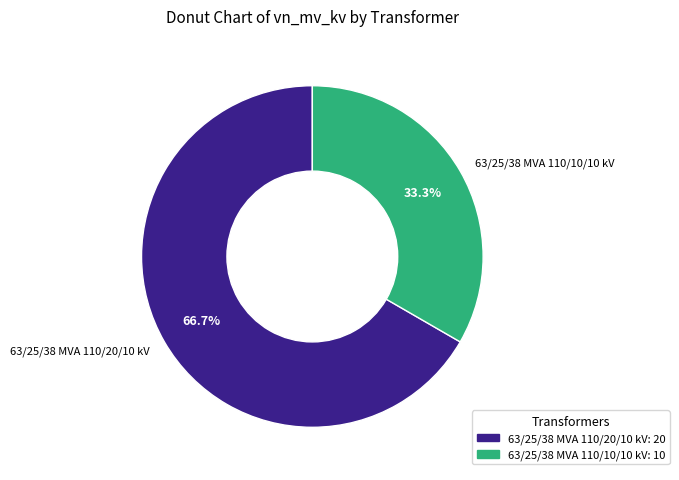

Does 63/25/38 MVA 110/20/10 kV account for over 50% of the chart?

Yes